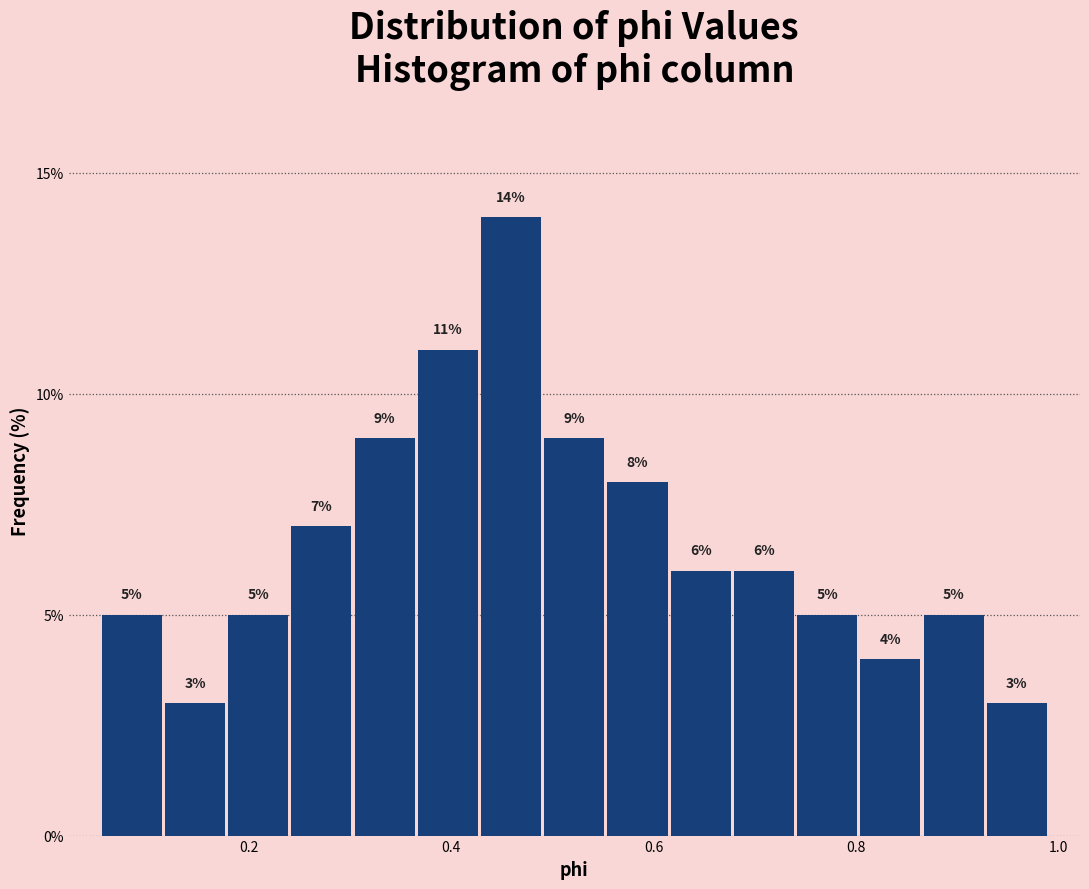

Around what value on the x-axis is the tallest bar? Give the approximate position of its centre, as read against the axis.

0.46